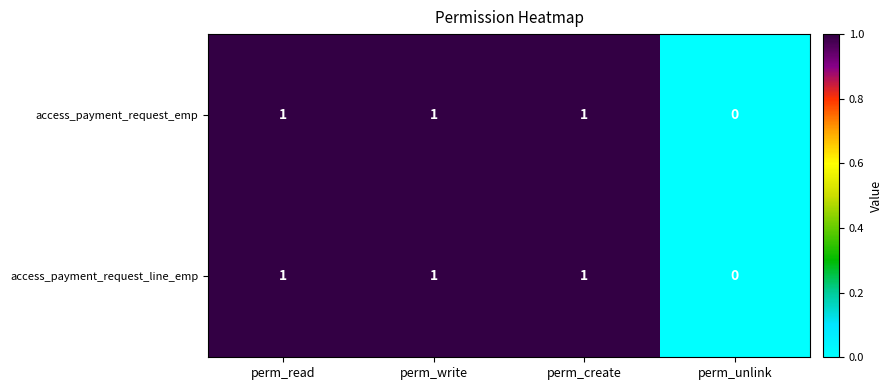

Reading right to left, what are all the values shown in this chart?

access_payment_request_emp: perm_unlink=0	perm_create=1	perm_write=1	perm_read=1
access_payment_request_line_emp: perm_unlink=0	perm_create=1	perm_write=1	perm_read=1